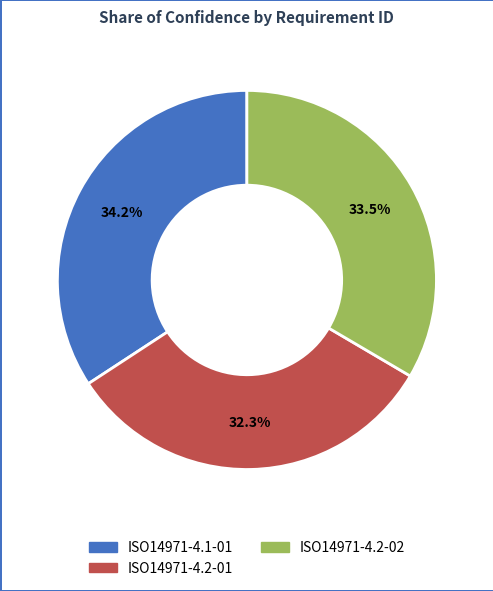

True or false: ISO14971-4.1-01 accounts for 34% of the total.

True